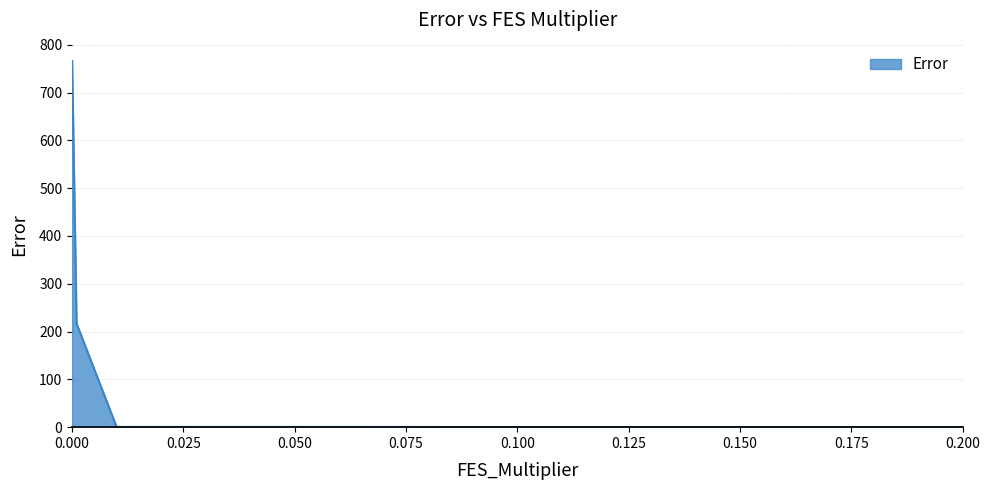

What is the difference between the maximum and second lowest values?

765.8